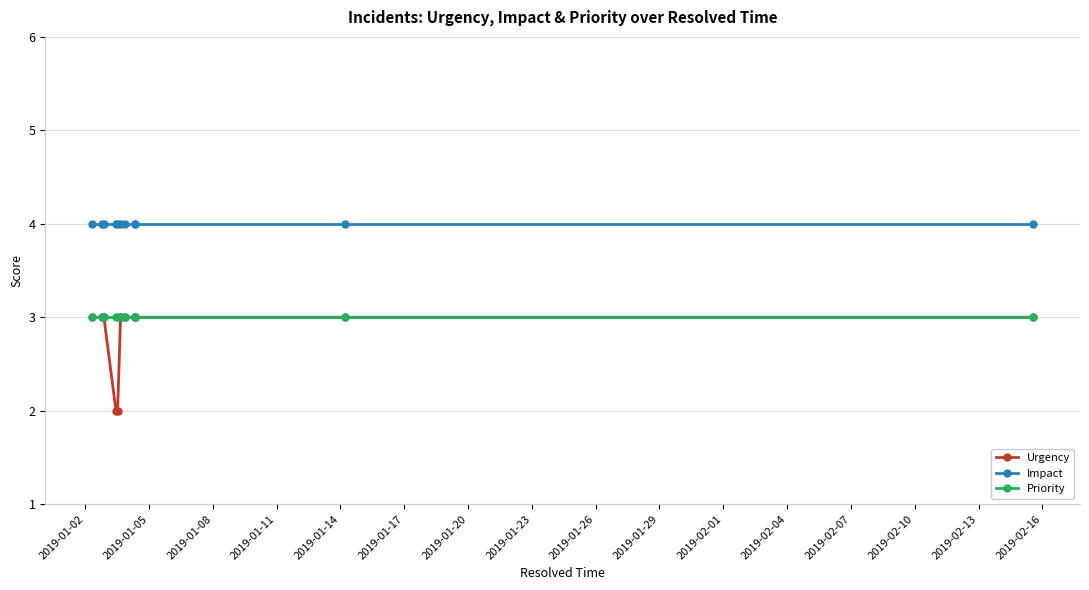

What is the maximum value shown in the chart?

4